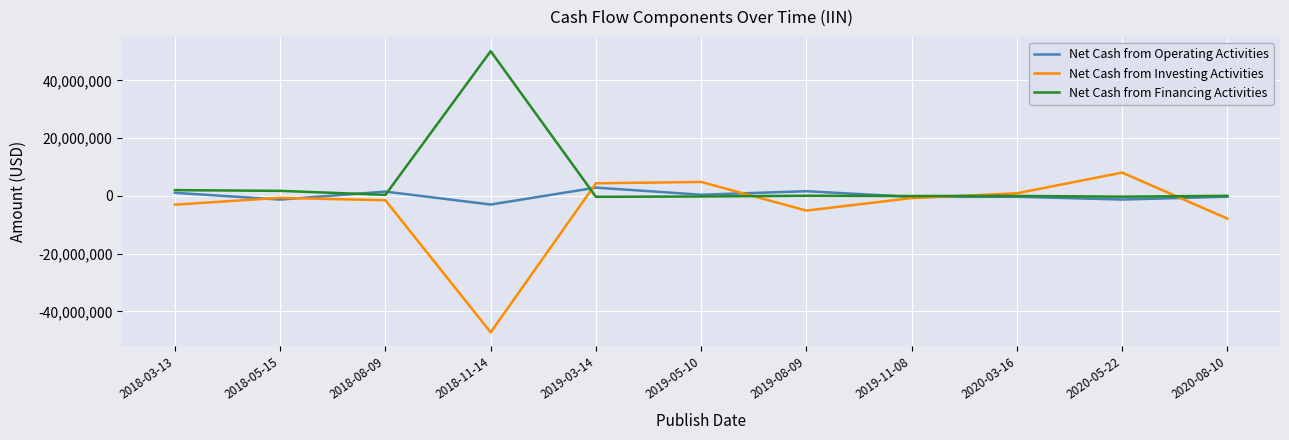

The value of Net Cash from Investing Activities at 2020-05-22 is 8096000. True or false?

True